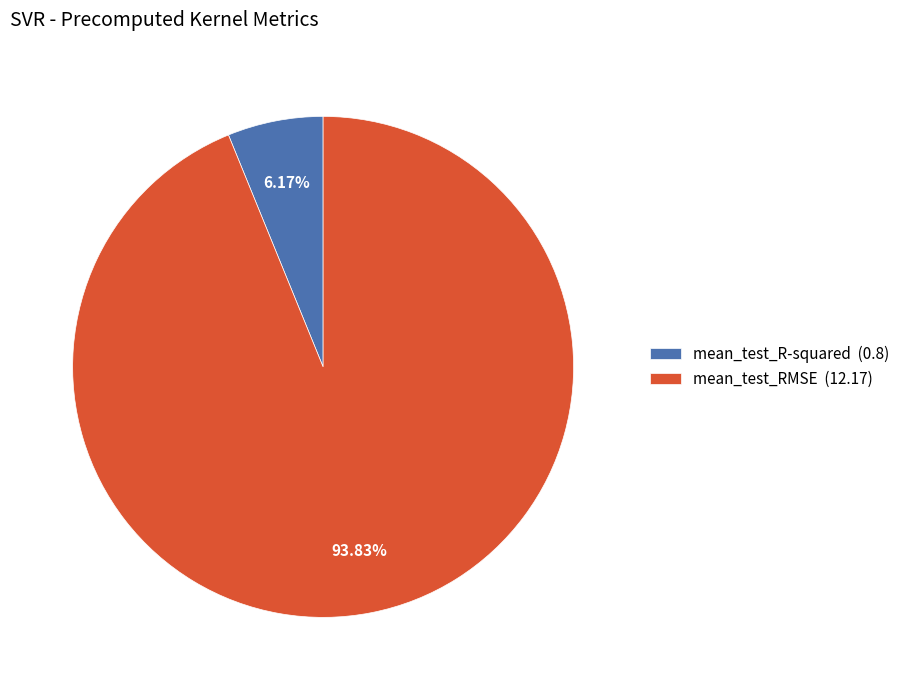

Count the number of slices in the pie.

2